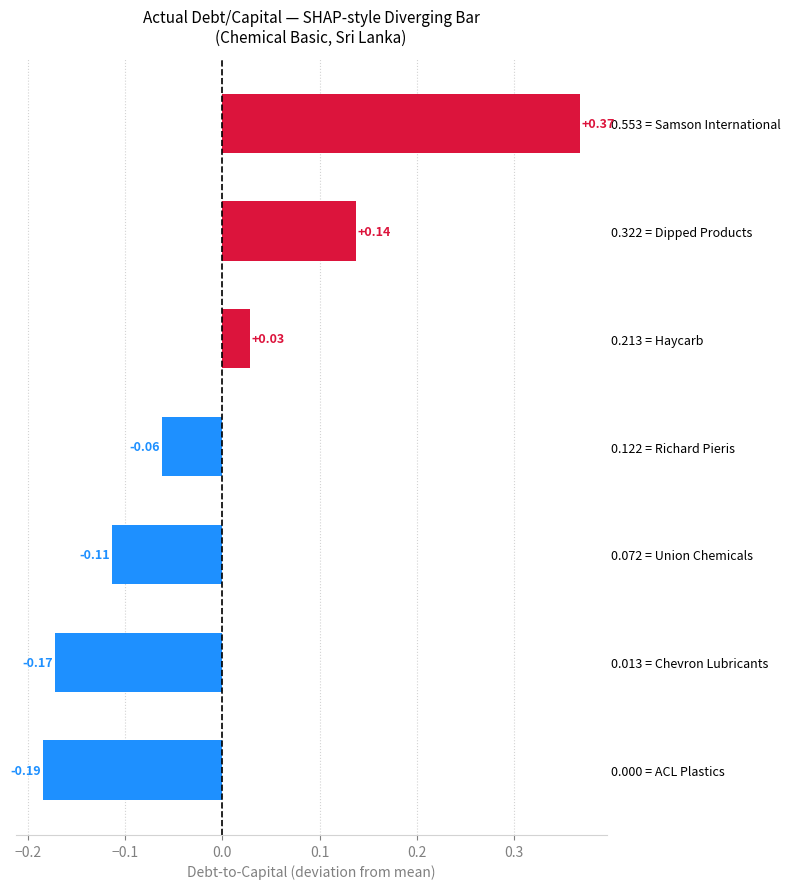

Between 0.213 = Haycarb and 0.122 = Richard Pieris, which is larger?

0.213 = Haycarb